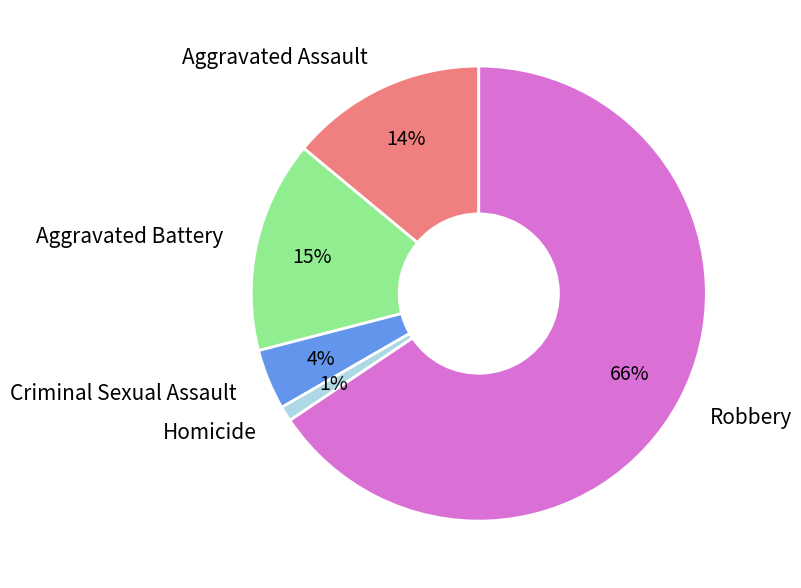

Do Criminal Sexual Assault and Robbery together represent more than half of the pie?

Yes